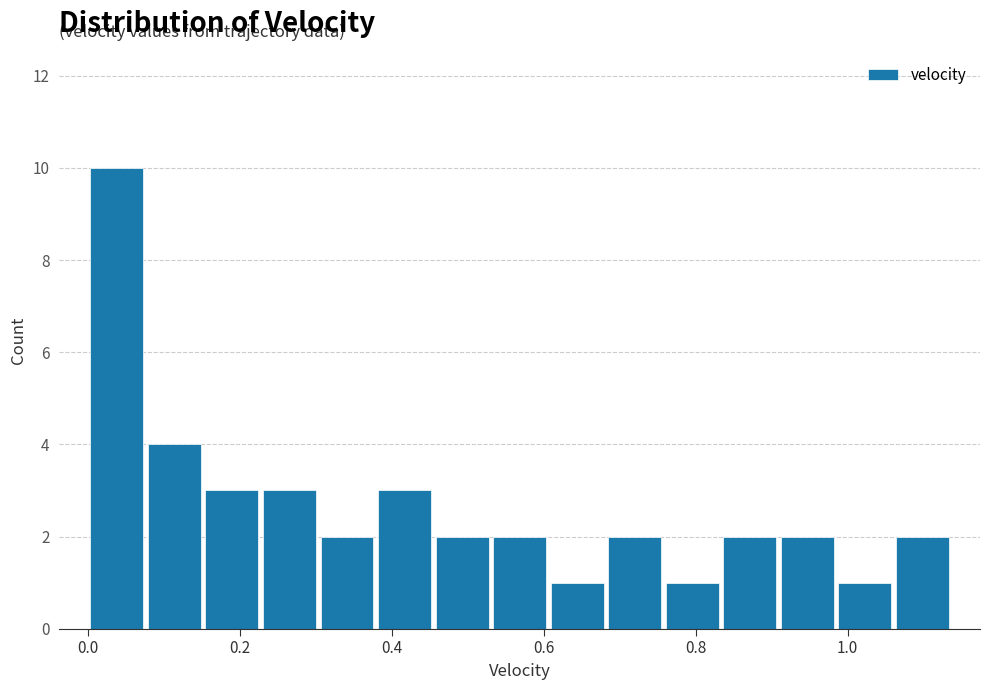

Around what value on the x-axis is the tallest bar? Give the approximate position of its centre, as read against the axis.

0.04